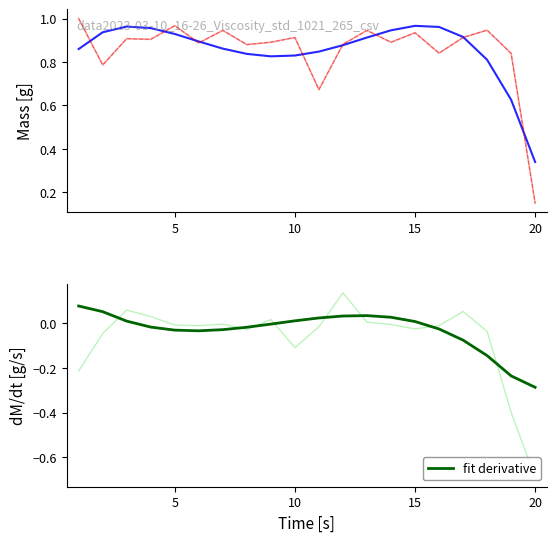

Which series has the largest total across all categories?

mass data